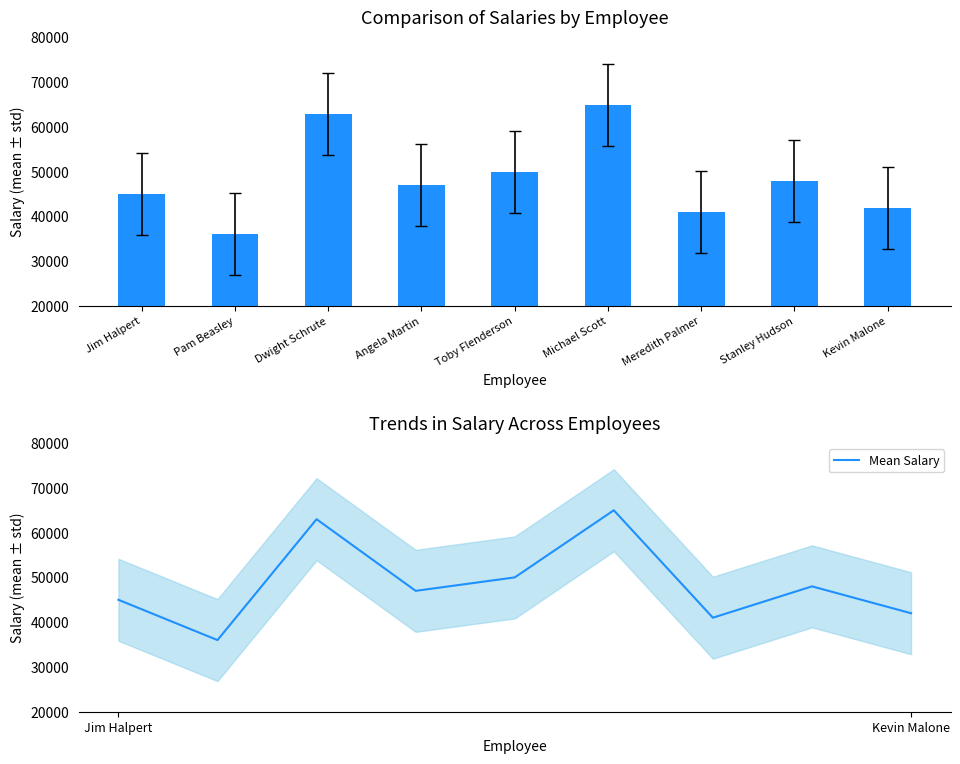

Is the value of Salary at Kevin Malone greater than the value of Mean Salary at Stanley Hudson?

No